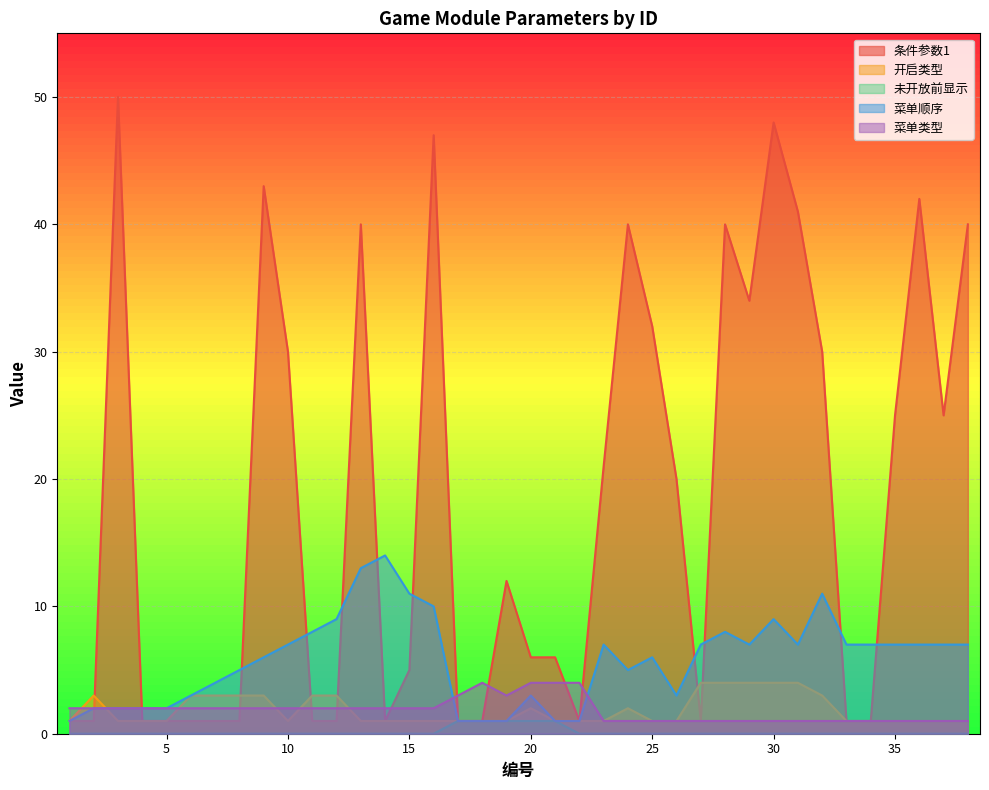

Rank the series at 8 from lowest to highest value.

未开放前显示, 条件参数1, 菜单类型, 开启类型, 菜单顺序